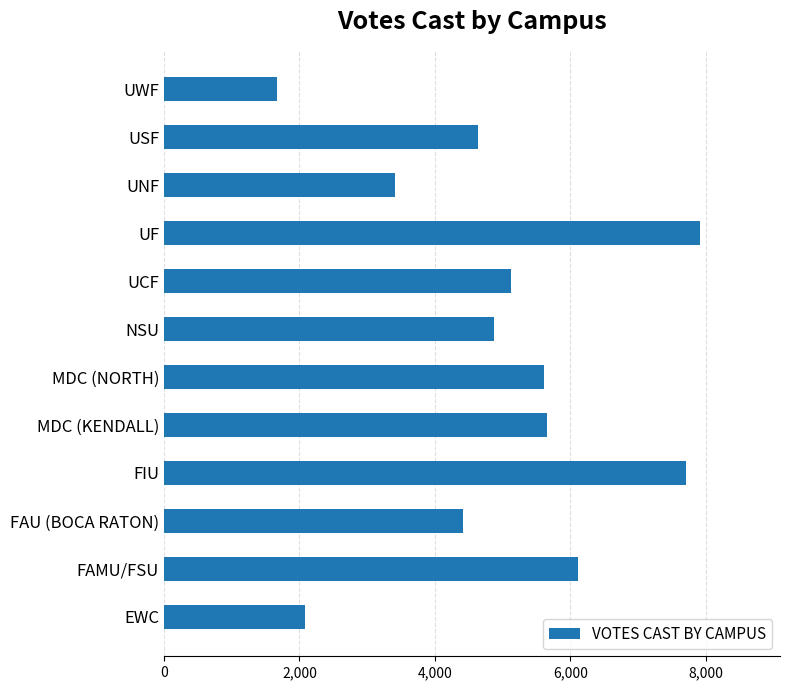

Read the value at FAU (BOCA RATON).

4410